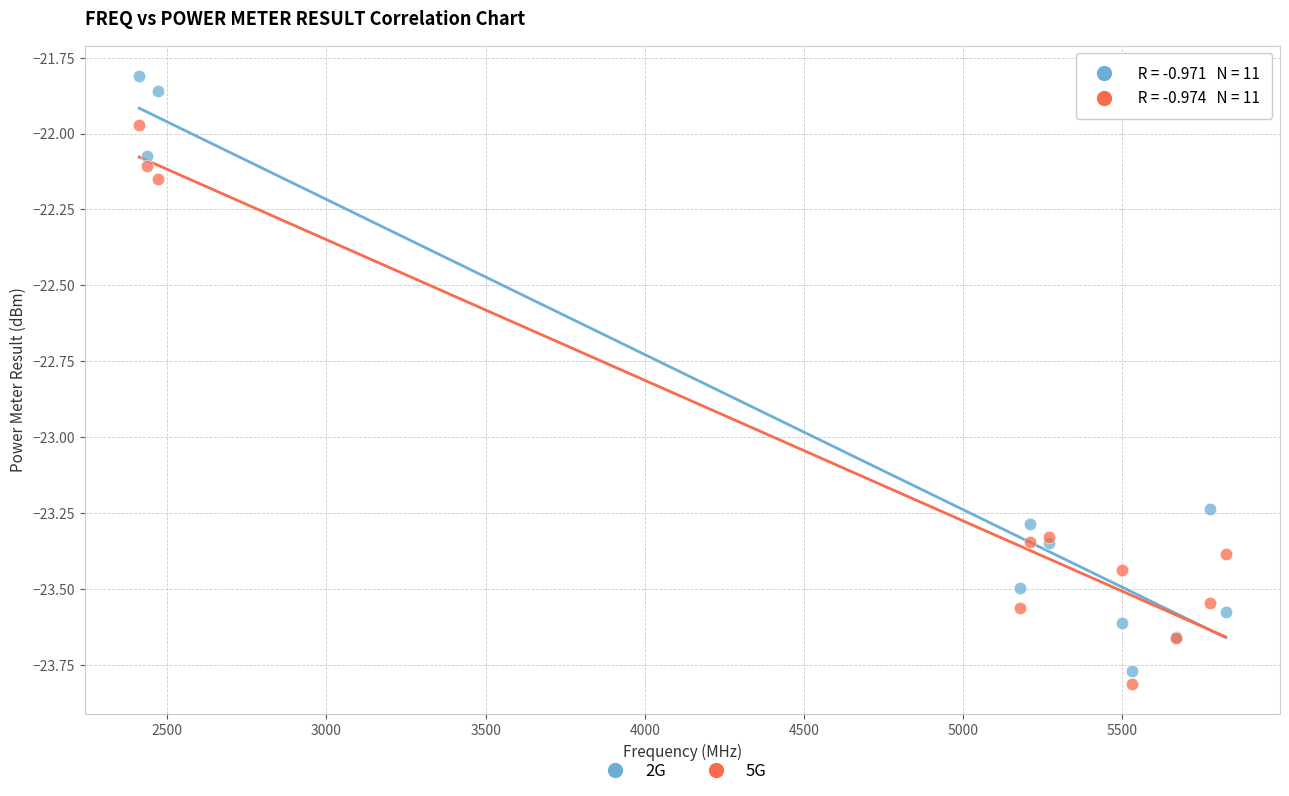

What are all the series names shown in the legend?

2G, 5G